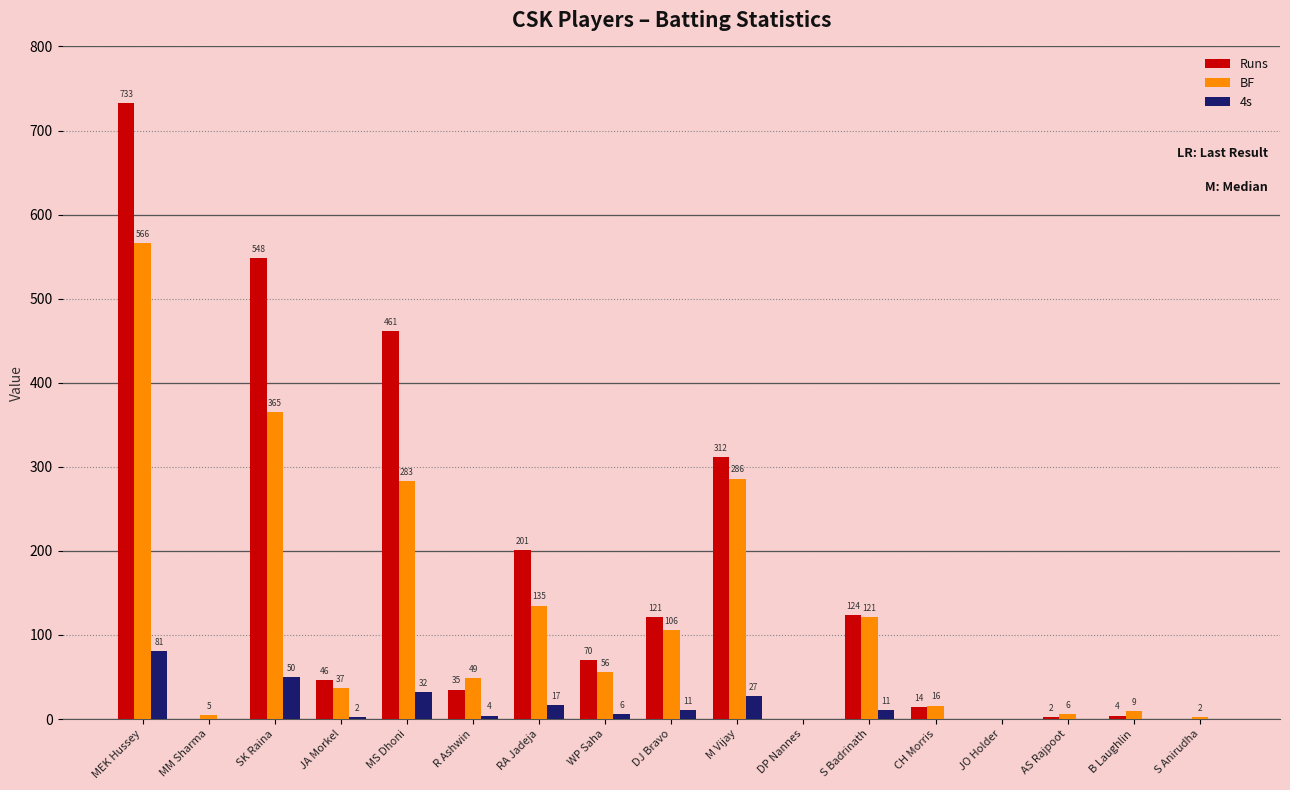

Reading left to right, extract all data points from this chart.

Runs: 733	0	548	46	461	35	201	70	121	312	0	124	14	0	2	4	0
BF: 566	5	365	37	283	49	135	56	106	286	0	121	16	0	6	9	2
4s: 81	0	50	2	32	4	17	6	11	27	0	11	0	0	0	0	0